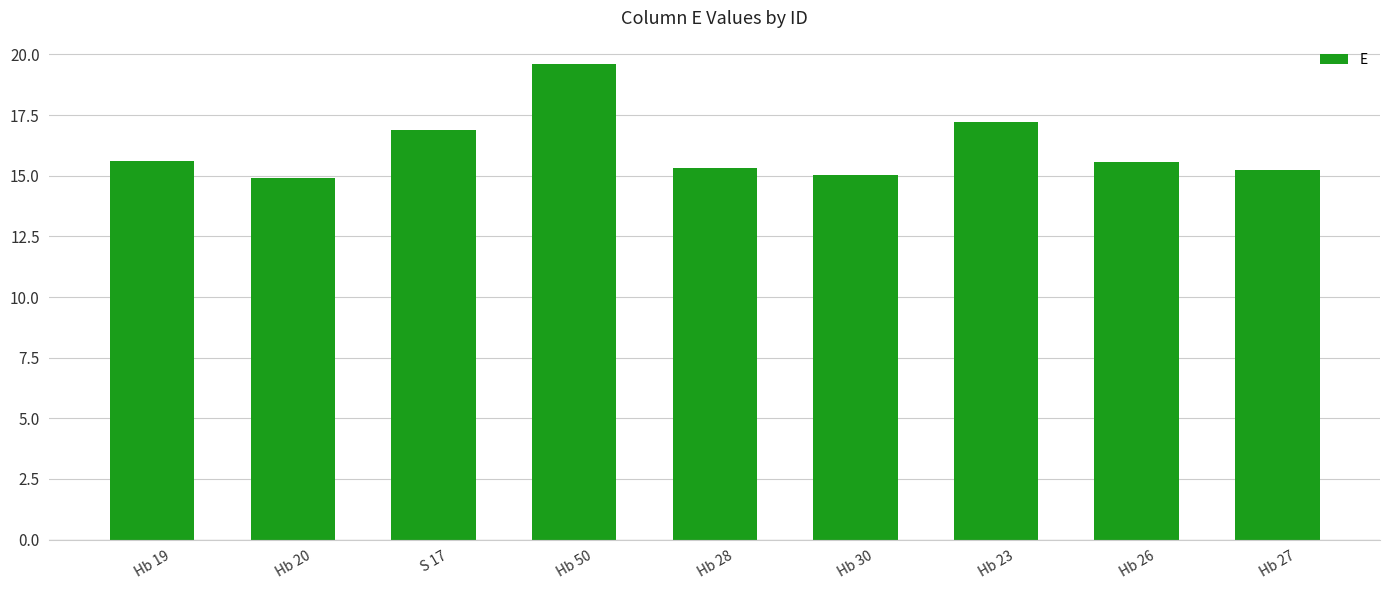

What value does the data have at Hb 20?

14.9